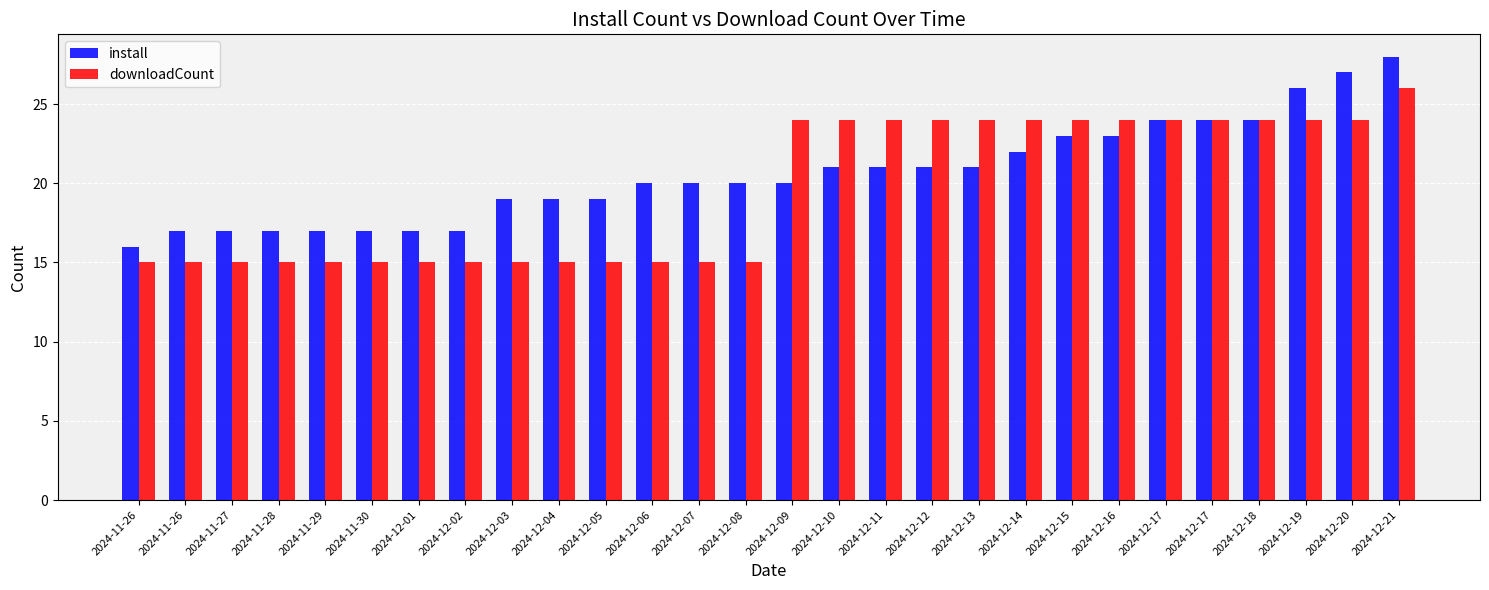

What is the difference between the maximum and minimum values in the install series?

12